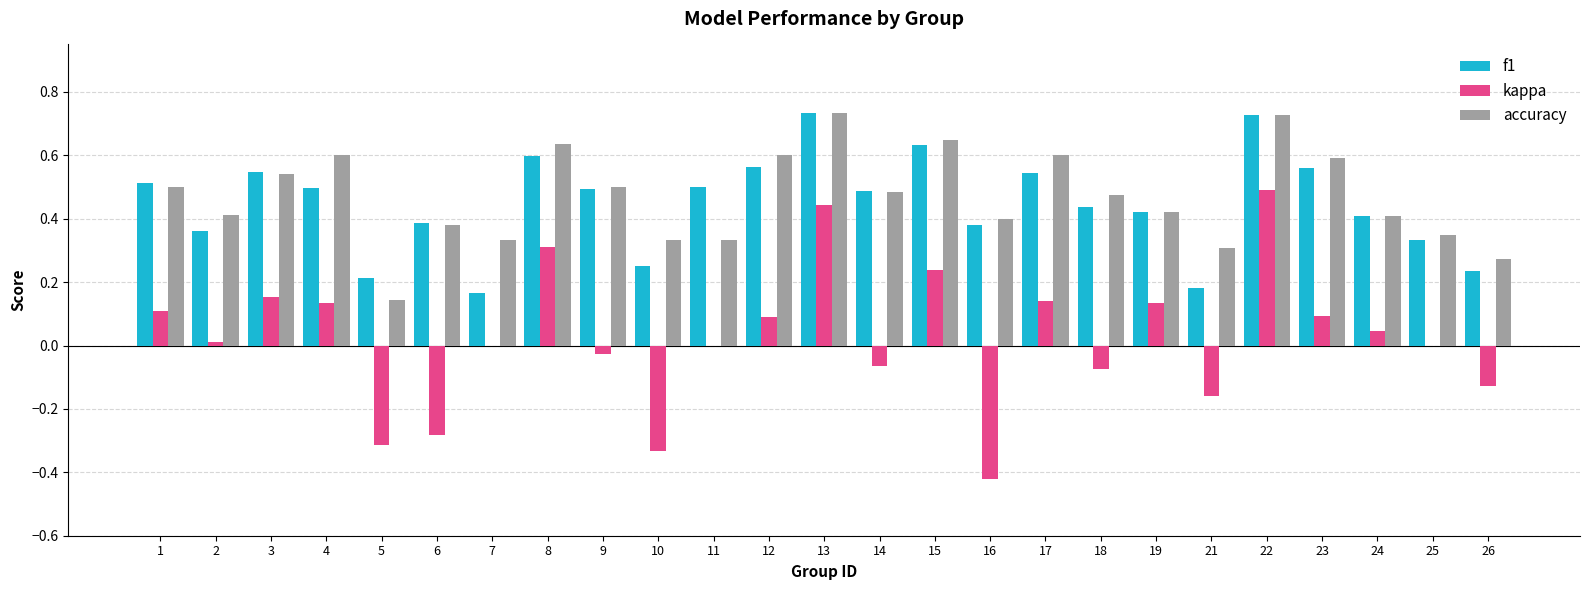

Which category has the highest value in the kappa series?

22